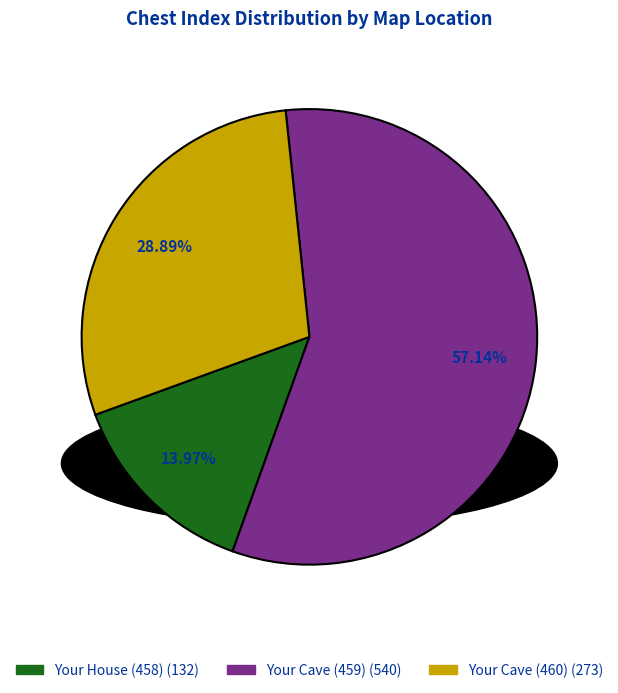

Does any single category account for the majority?

Yes